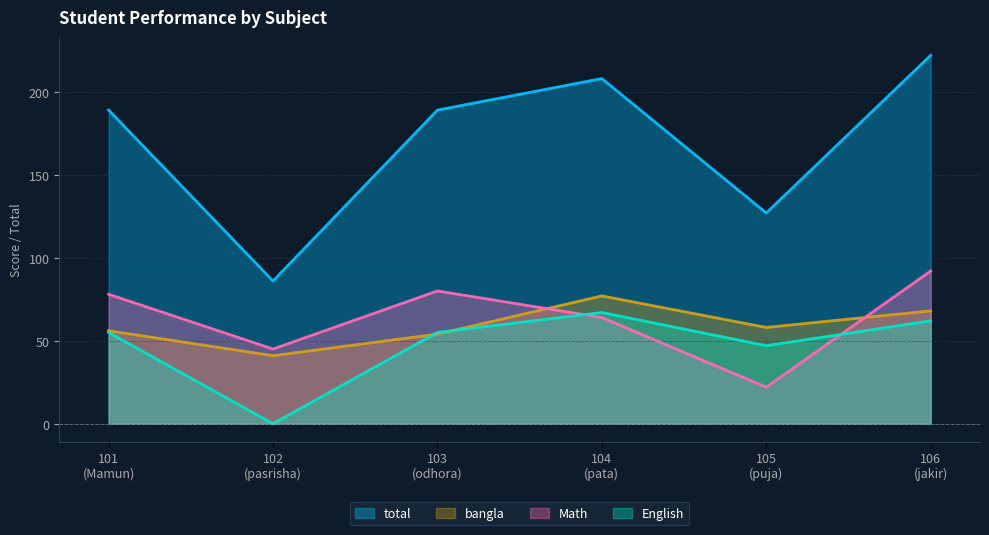

How many interior local peaks does the bangla series have?

1